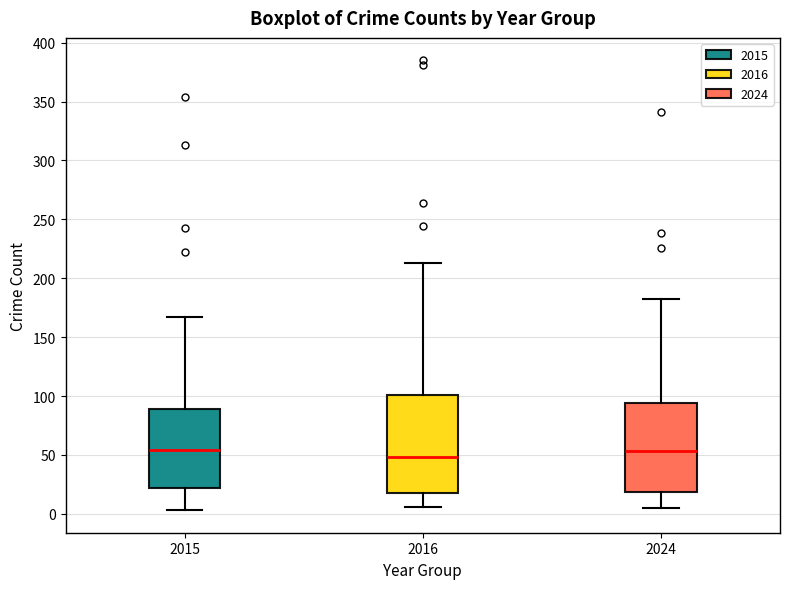

Reading left to right, transcribe this box plot: for each box, give where its median line is, the range the box spans, and where its two whiskers end, as read against the y-axis. The values are not printed on the chart, so give them approximately, as read against the axis.

2015: median 55, box 20 to 90, whiskers 5 to 165
2016: median 50, box 20 to 100, whiskers 5 to 215
2024: median 55, box 20 to 95, whiskers 5 to 180